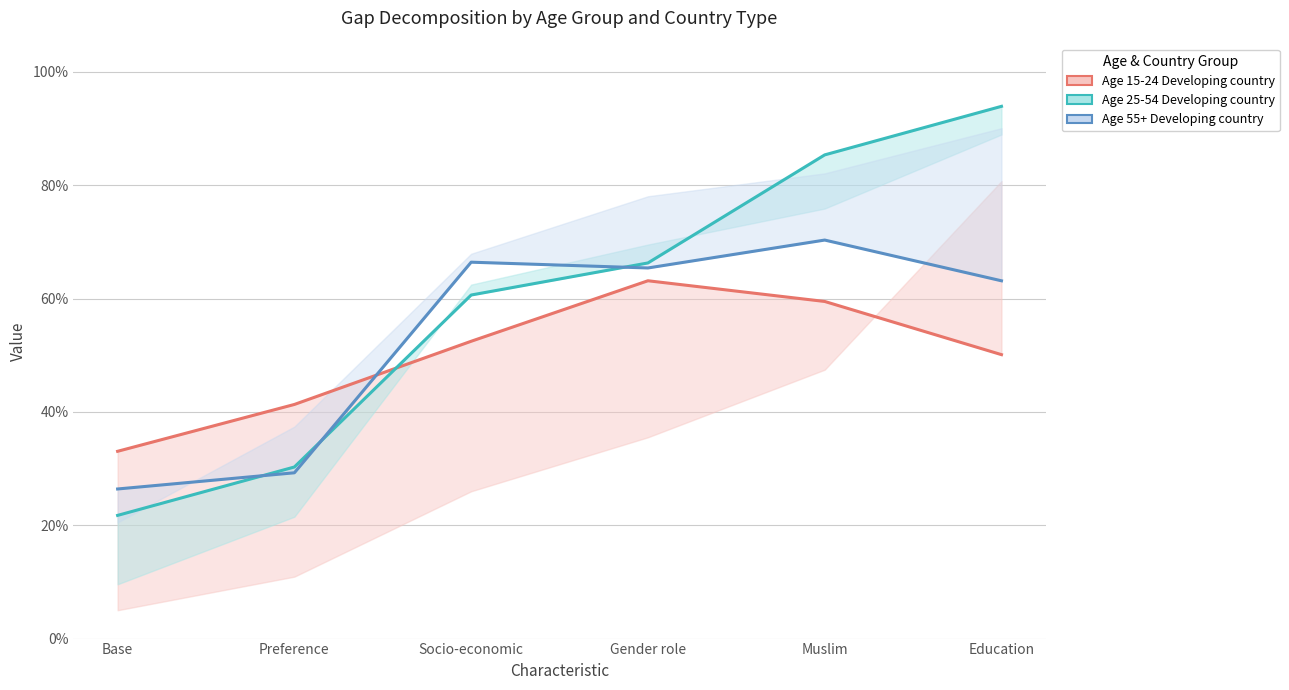

What is the total value across all series at Socio-economic?

1.8